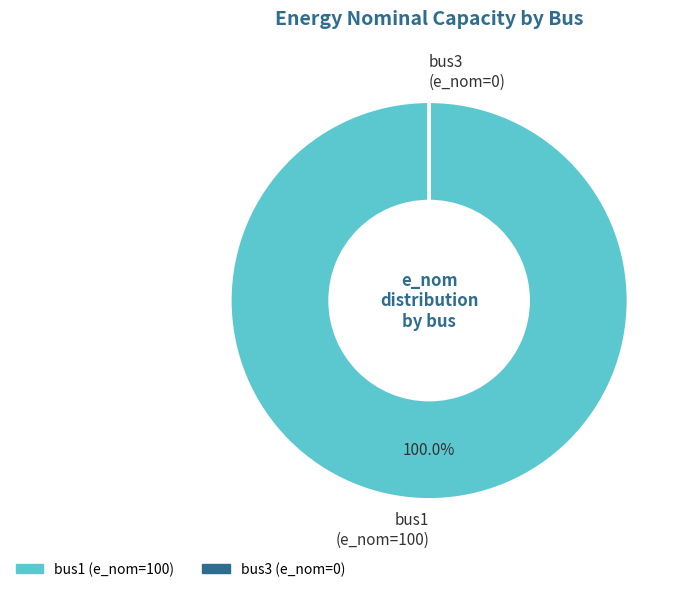

What percentage is the bus1 slice, to the nearest percent?

100%